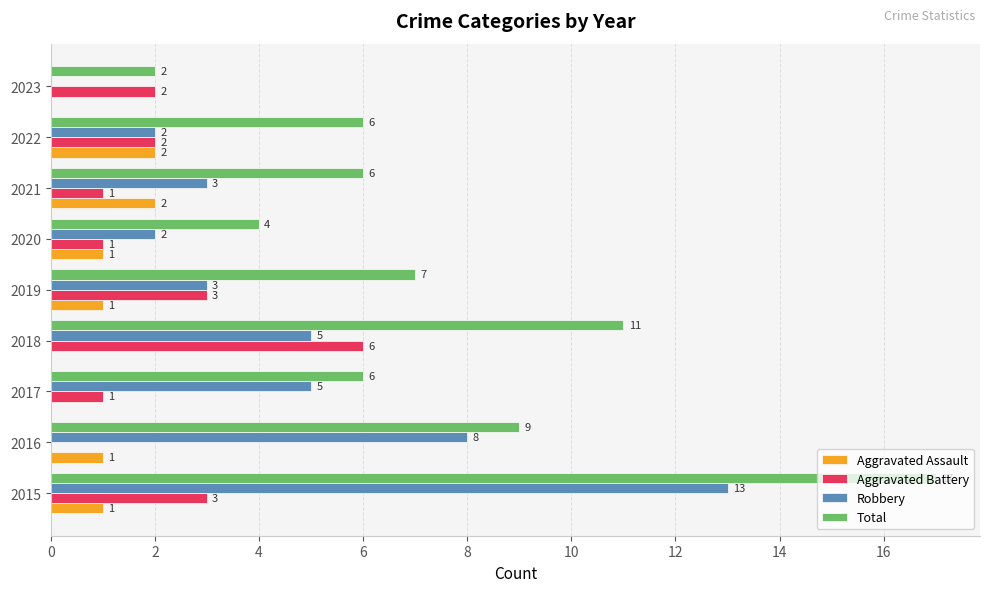

At which category is the sum across all series the highest?

2015